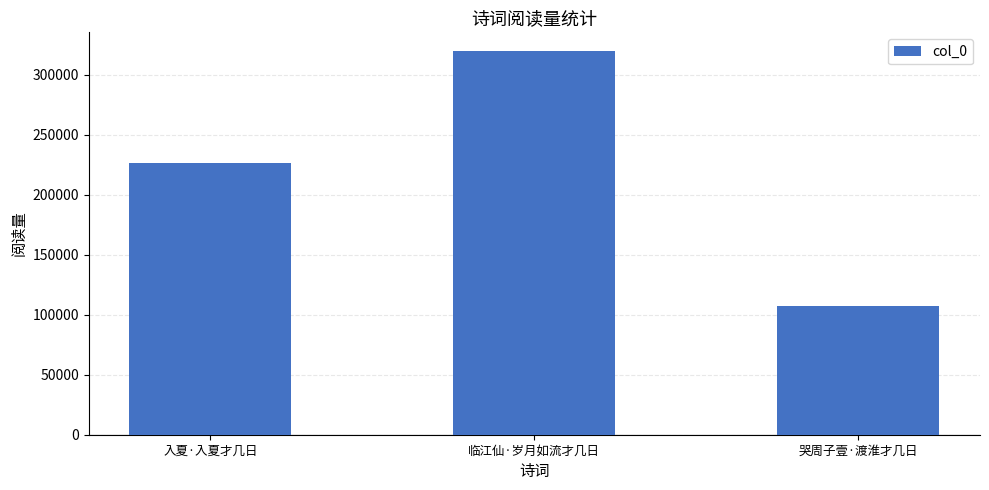

What value does the data have at 临江仙·岁月如流才几日, to the nearest 50?

319200